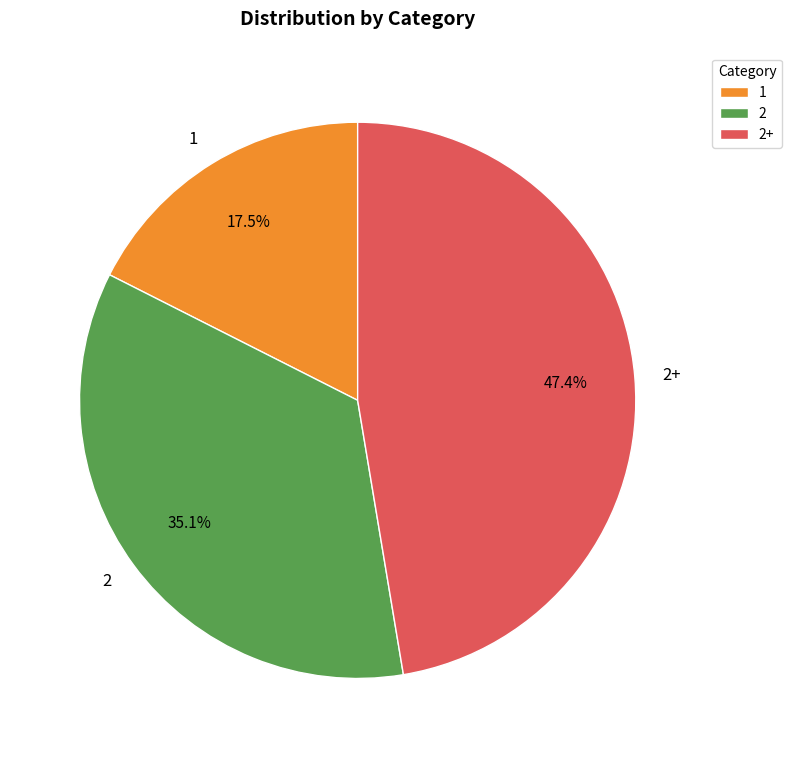

Combined, do 1 and 2 account for over 50%?

Yes